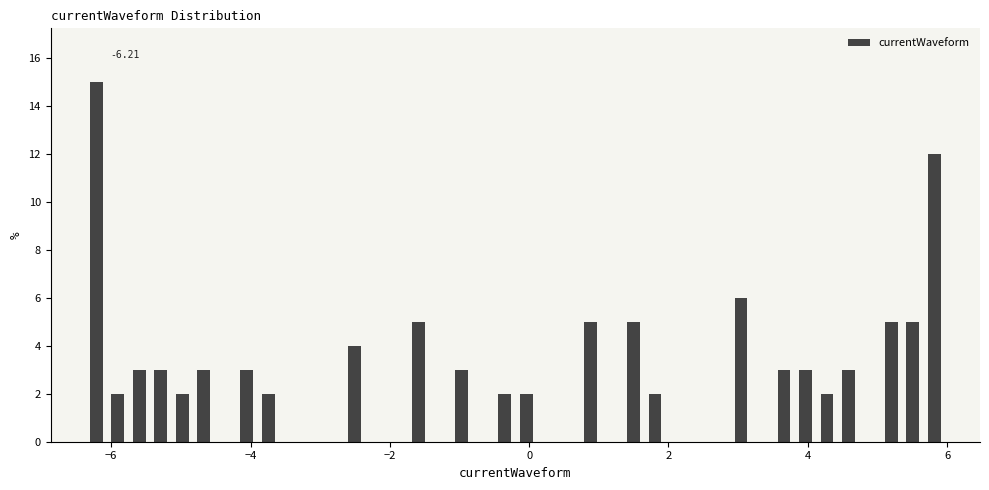

Read against the x-axis, roughly where is the centre of the tallest bar?

-6.2